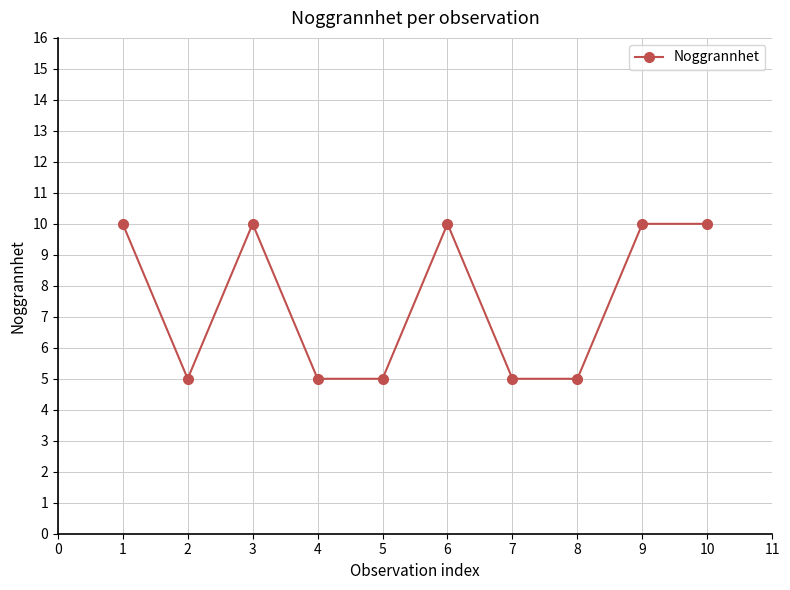

How many distinct data groups are displayed?

1